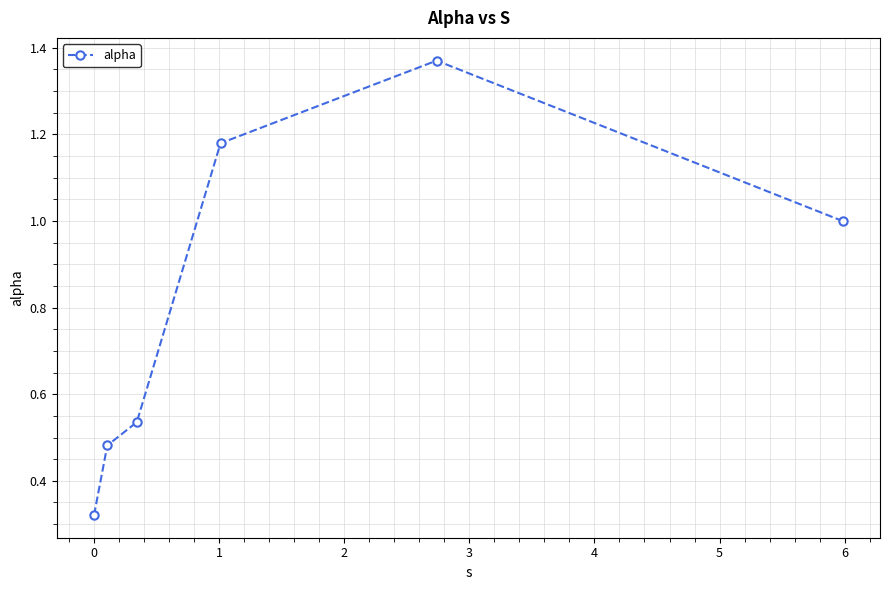

What is the average value?

0.8